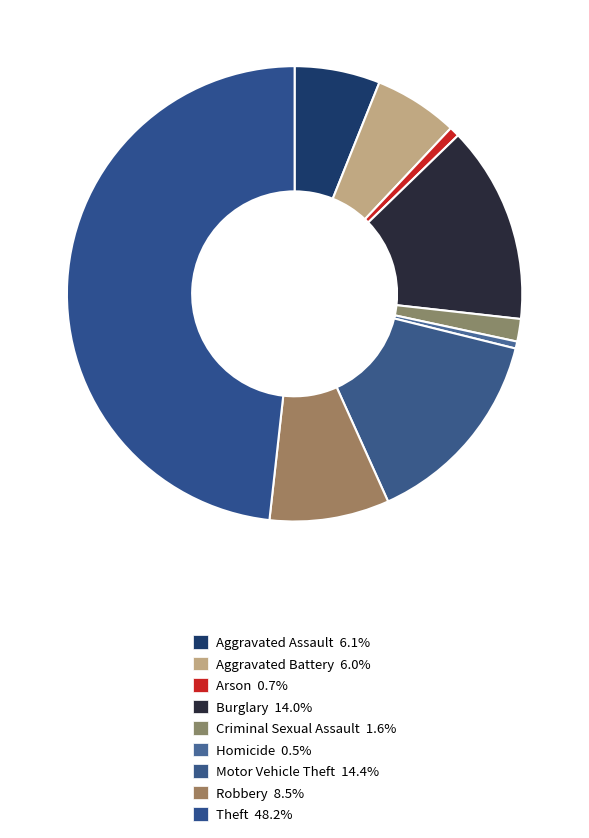

Approximately how many times larger is the value at Robbery compared to Aggravated Assault?

1.4